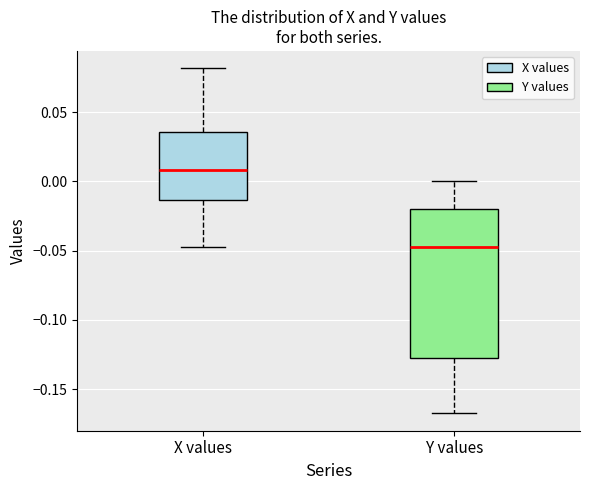

Which box's median line is the lowest?

Y values